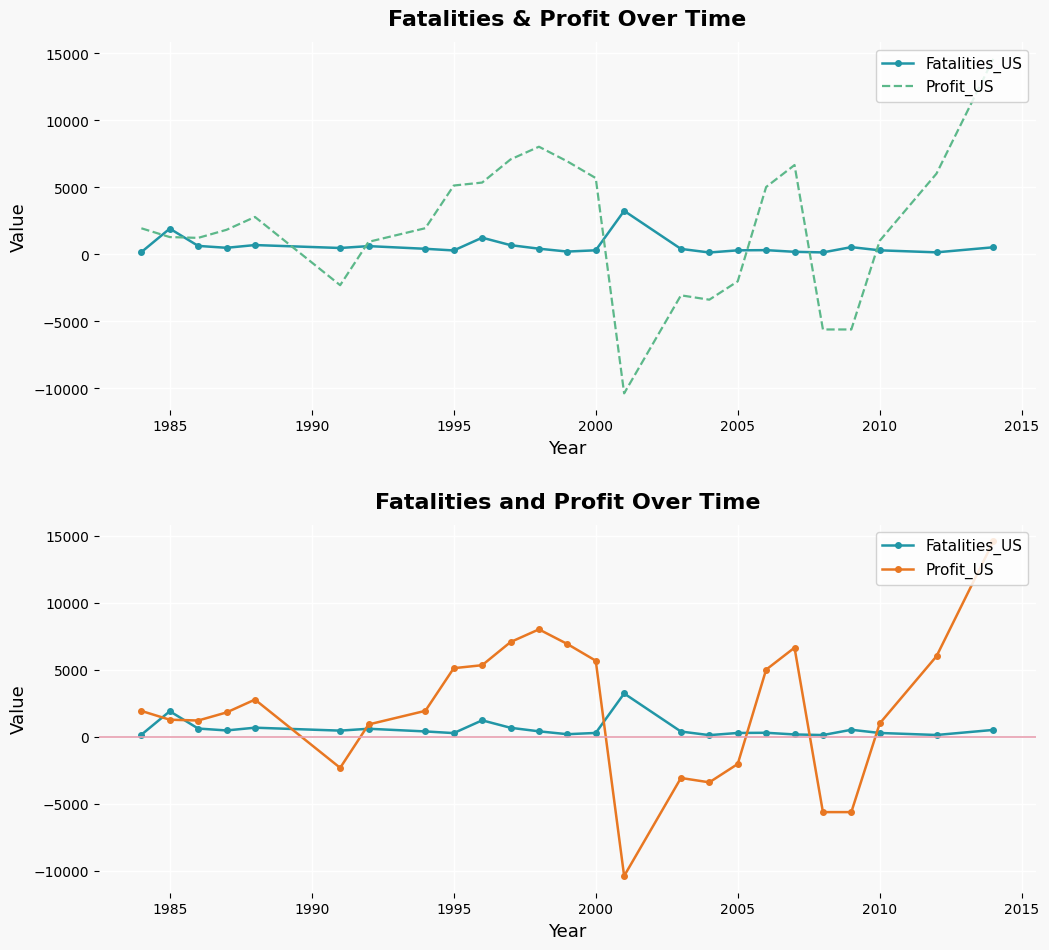

How many values in the Profit_US series are below 1954?

12